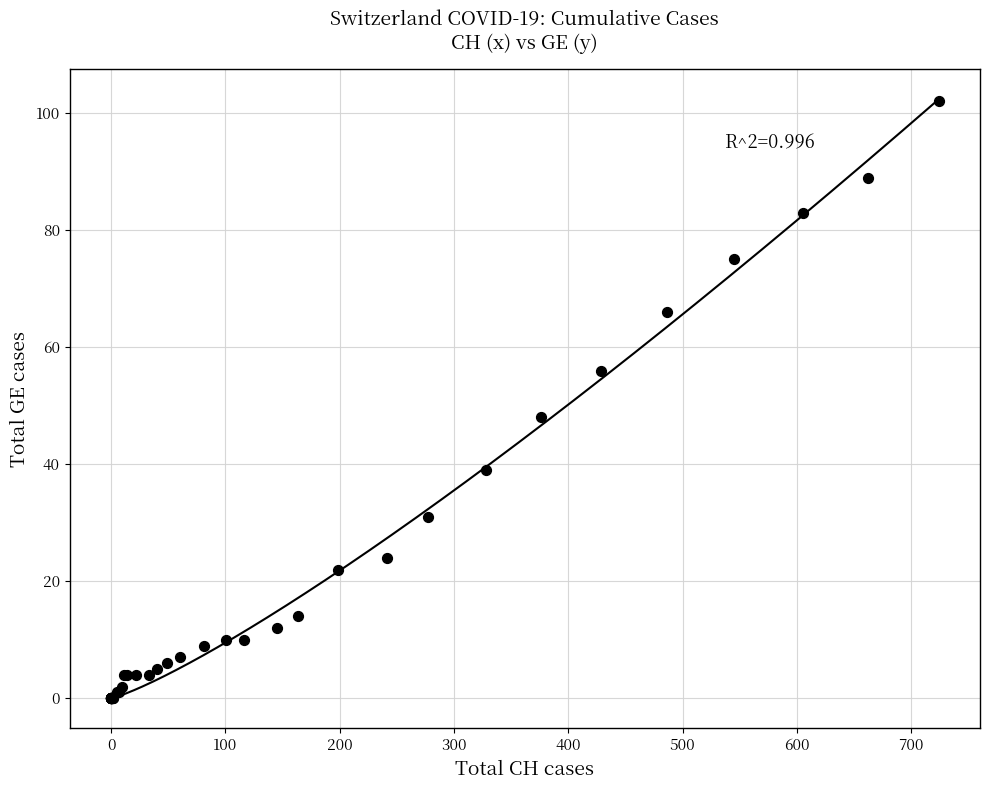

What Y value in the scatter plot is closest to 51?

48